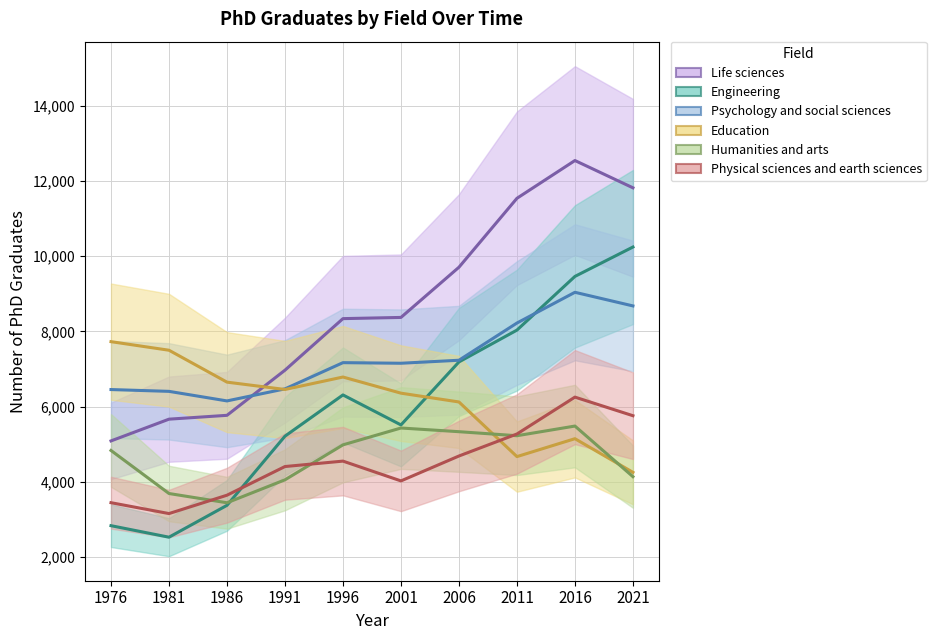

True or false: Physical sciences and earth sciences and Life sciences cross at least once.

False